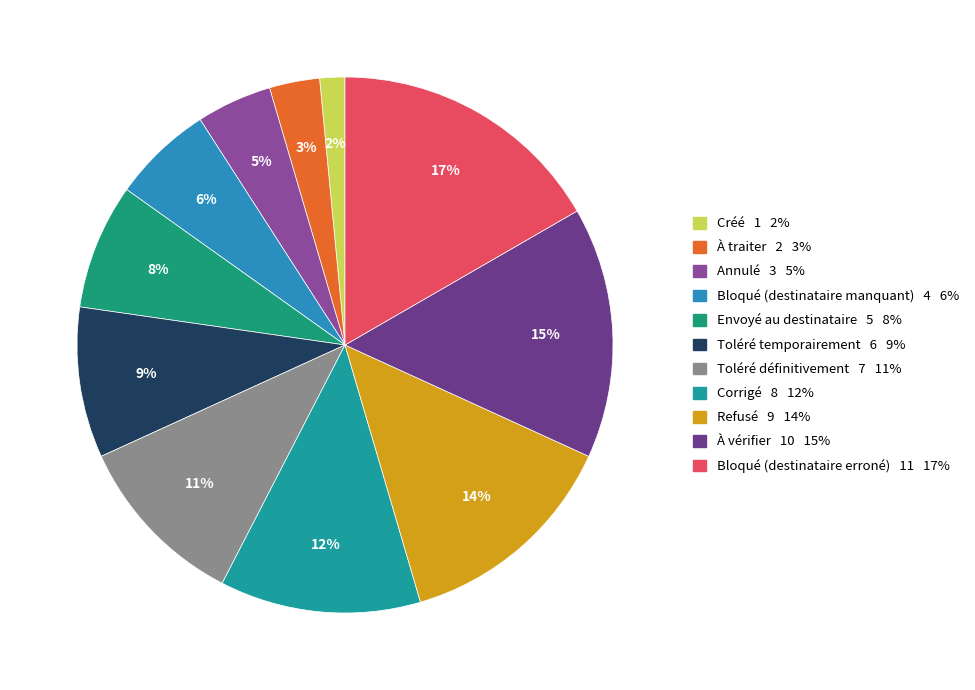

What percentage is the Bloqué (destinataire erroné) slice, to the nearest percent?

17%